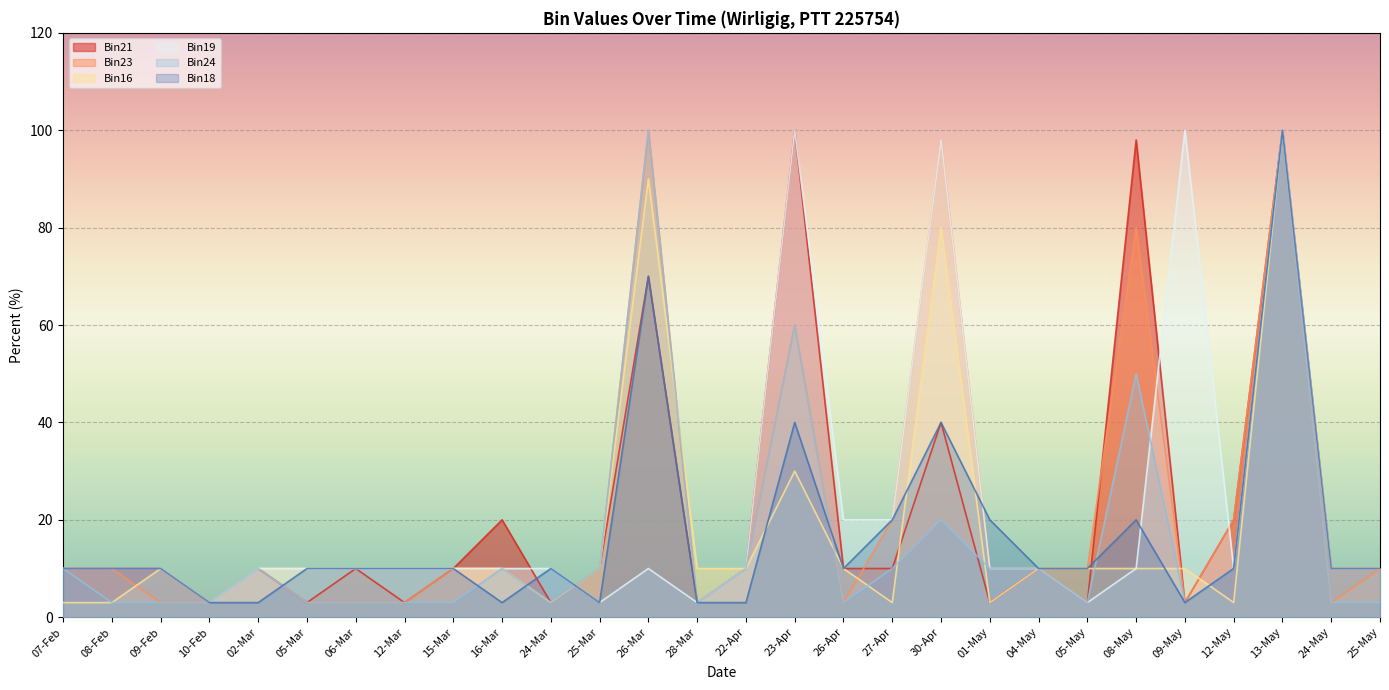

Is it true that Bin19 equals 7 at 09-Feb?

False